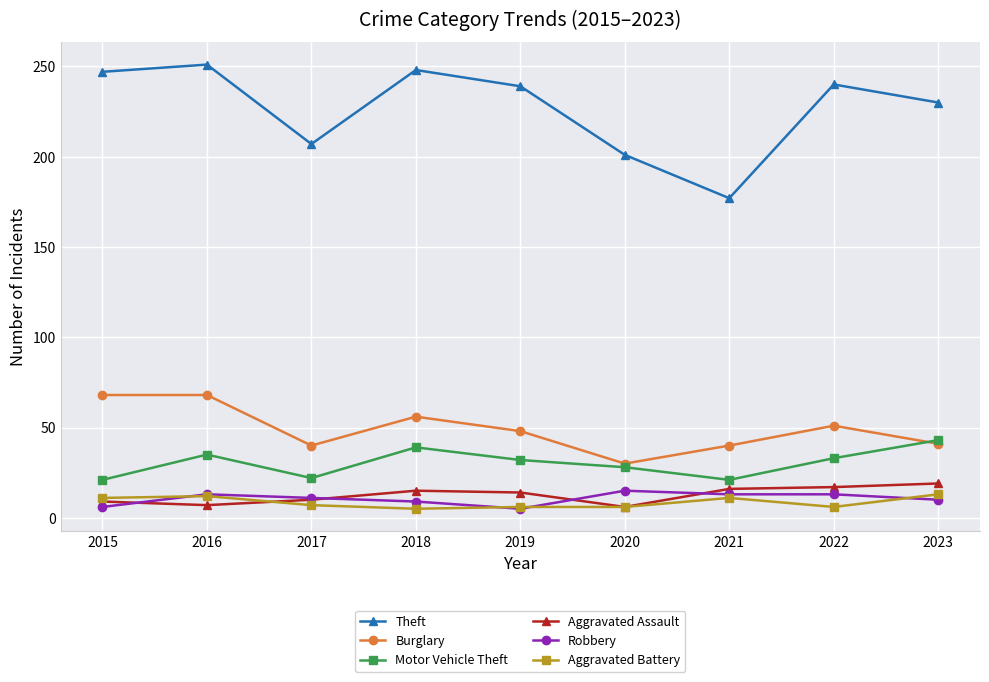

What are all the series names shown in the legend?

Theft, Burglary, Motor Vehicle Theft, Aggravated Assault, Robbery, Aggravated Battery